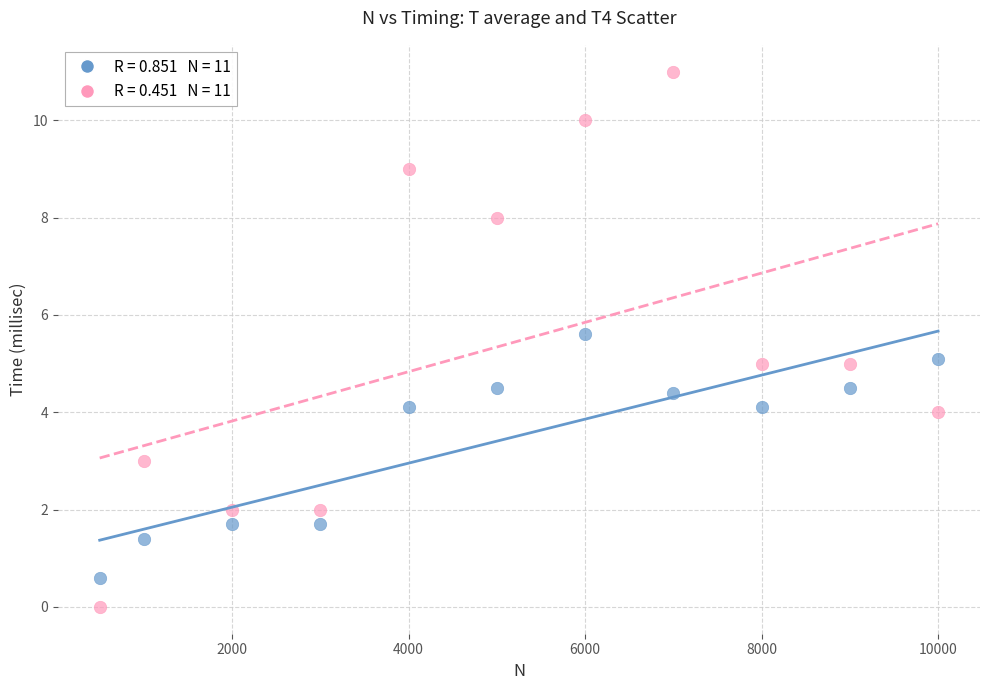

Across all data points, what is the range of X values (max minus min)?

9500.0